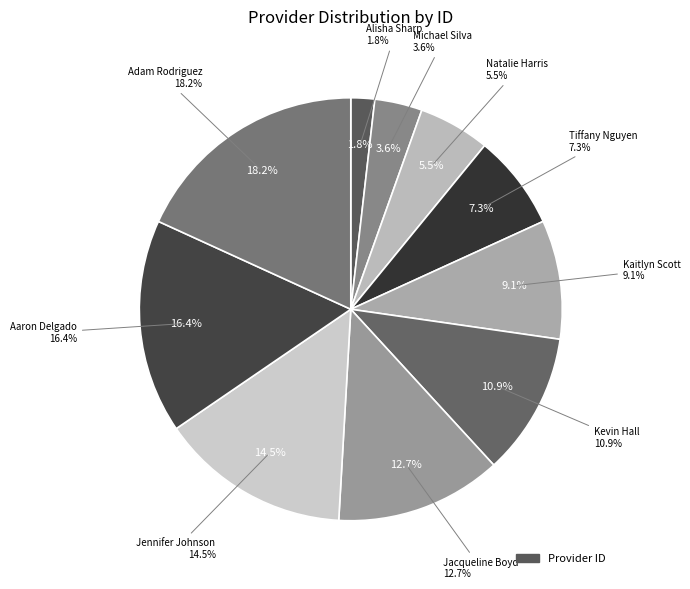

The Adam Rodriguez slice represents 18% of the pie. True or false?

True